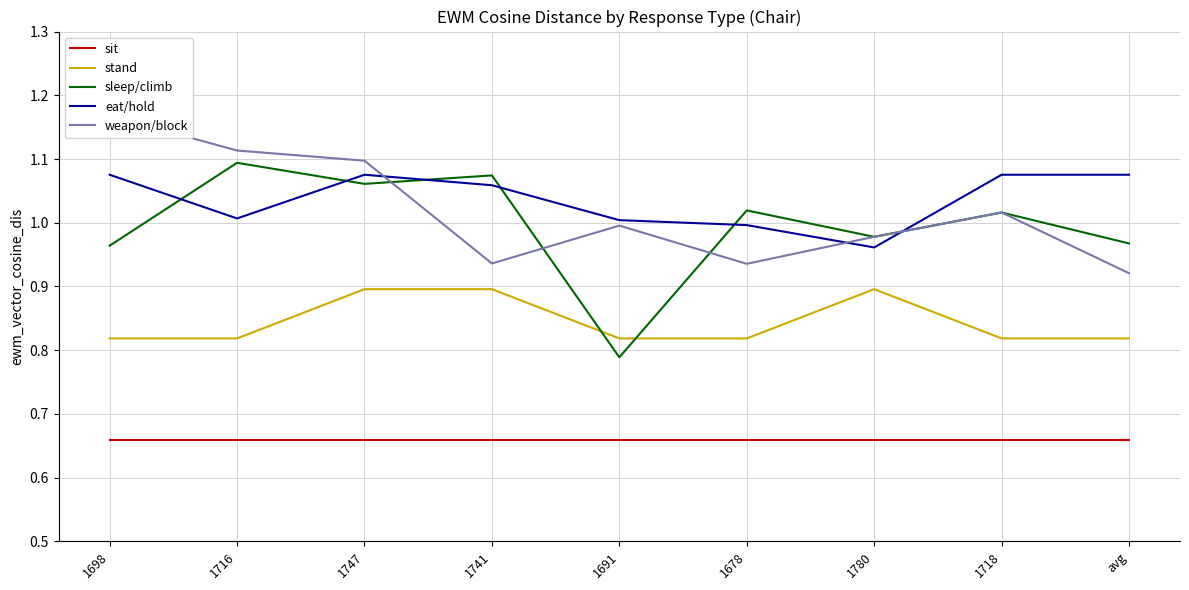

Where is the first local minimum for eat/hold?

1716